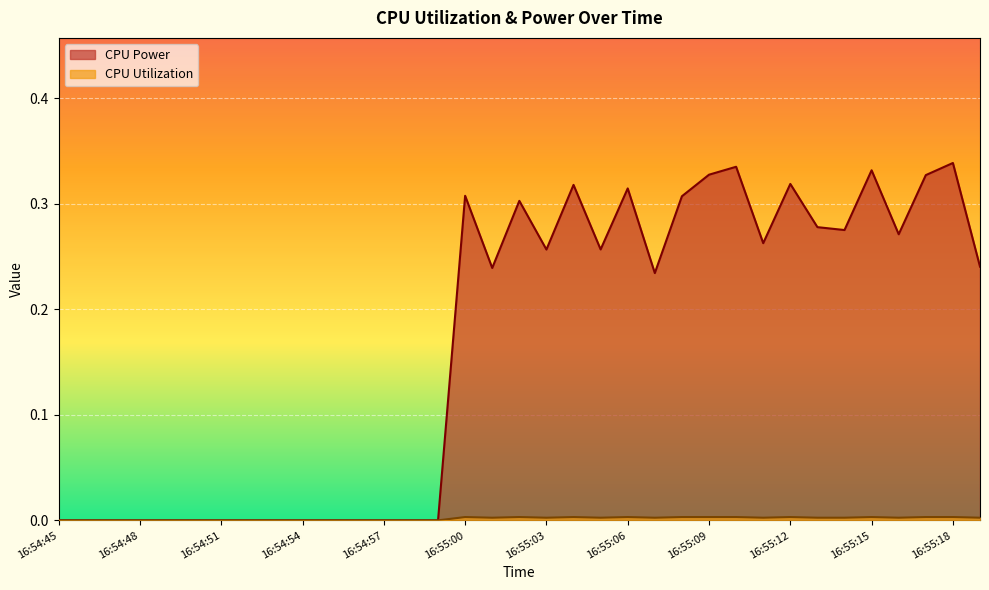

What is the label of the 10th point from the right?

16:55:10